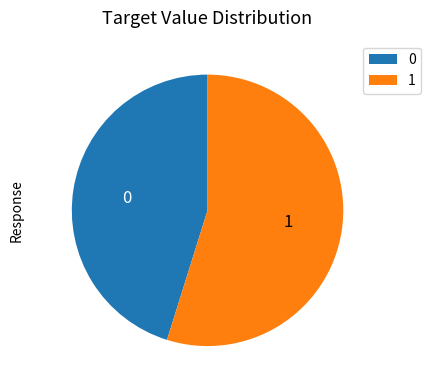

Is there any slice that represents more than half of the pie?

Yes